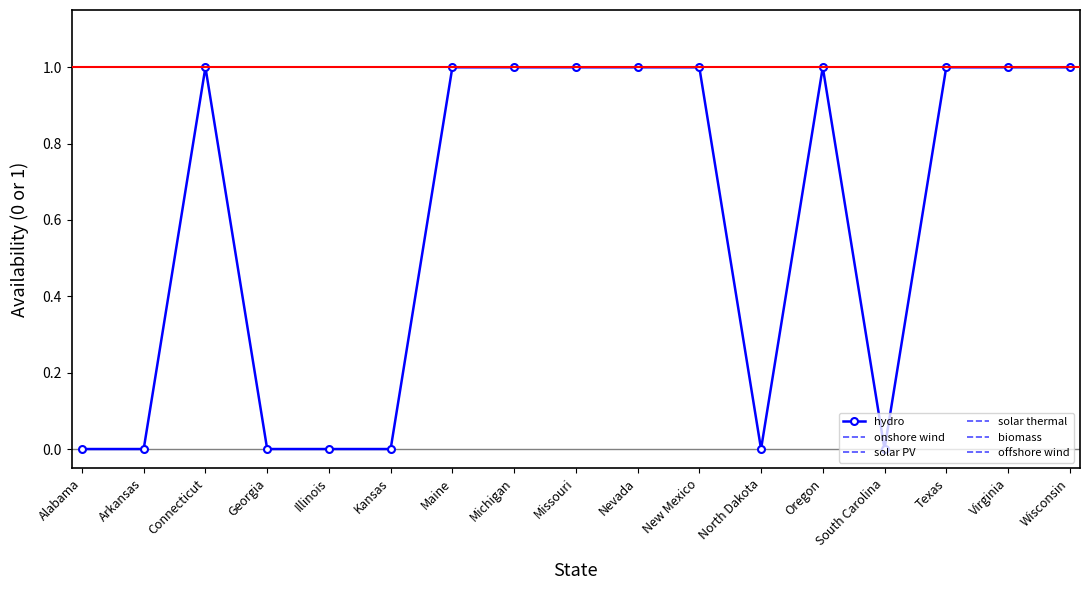

Reading left to right, what are all the values shown in this chart?

hydro: Alabama=0	Arkansas=0	Connecticut=1	Georgia=0	Illinois=0	Kansas=0	Maine=1	Michigan=1	Missouri=1	Nevada=1	New Mexico=1	North Dakota=0	Oregon=1	South Carolina=0	Texas=1	Virginia=1	Wisconsin=1
onshore wind: Alabama=1	Arkansas=1	Connecticut=1	Georgia=1	Illinois=1	Kansas=1	Maine=1	Michigan=1	Missouri=1	Nevada=1	New Mexico=1	North Dakota=1	Oregon=1	South Carolina=1	Texas=1	Virginia=1	Wisconsin=1
solar PV: Alabama=1	Arkansas=1	Connecticut=1	Georgia=1	Illinois=1	Kansas=1	Maine=1	Michigan=1	Missouri=1	Nevada=1	New Mexico=1	North Dakota=1	Oregon=1	South Carolina=1	Texas=1	Virginia=1	Wisconsin=1
solar thermal: Alabama=1	Arkansas=1	Connecticut=1	Georgia=1	Illinois=1	Kansas=1	Maine=1	Michigan=1	Missouri=1	Nevada=1	New Mexico=1	North Dakota=1	Oregon=1	South Carolina=1	Texas=1	Virginia=1	Wisconsin=1
biomass: Alabama=1	Arkansas=1	Connecticut=1	Georgia=1	Illinois=1	Kansas=1	Maine=1	Michigan=1	Missouri=1	Nevada=1	New Mexico=1	North Dakota=1	Oregon=1	South Carolina=1	Texas=1	Virginia=1	Wisconsin=1
offshore wind: Alabama=1	Arkansas=1	Connecticut=1	Georgia=1	Illinois=1	Kansas=1	Maine=1	Michigan=1	Missouri=1	Nevada=1	New Mexico=1	North Dakota=1	Oregon=1	South Carolina=1	Texas=1	Virginia=1	Wisconsin=1